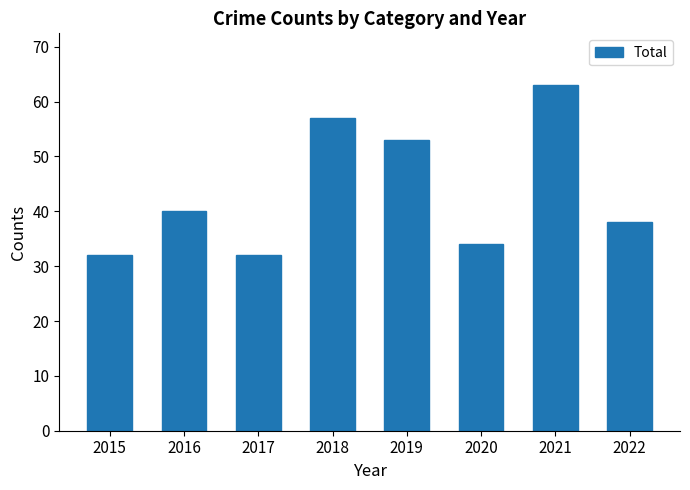

How many bars are there in total?

8